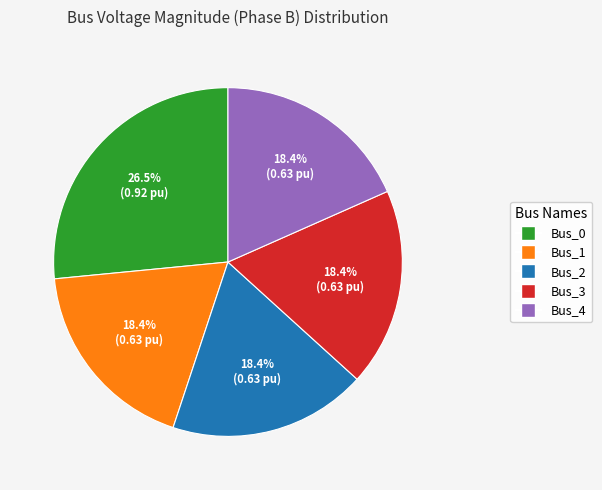

How much of the chart is everything except Bus_2?

81.6%